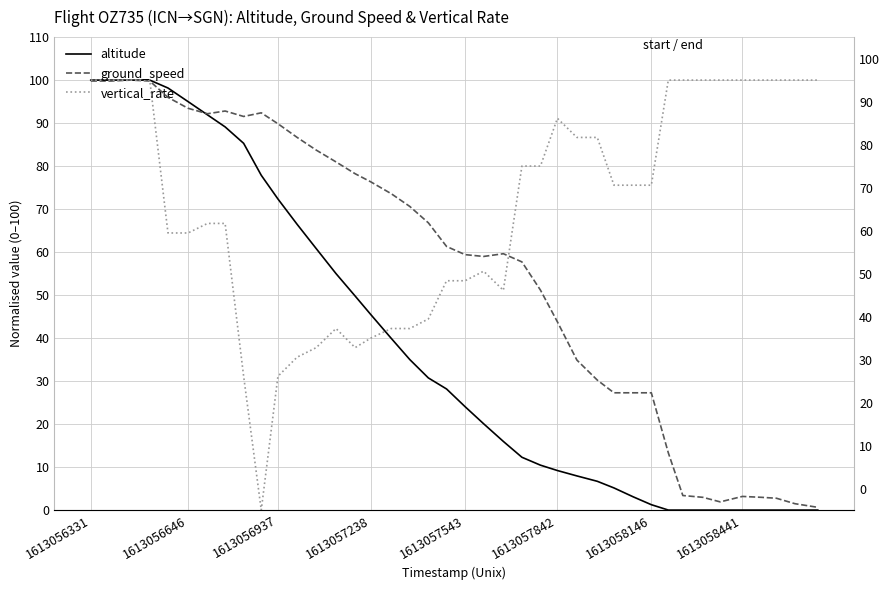

The value of ground_speed at 1613058146 is 8.7. True or false?

False